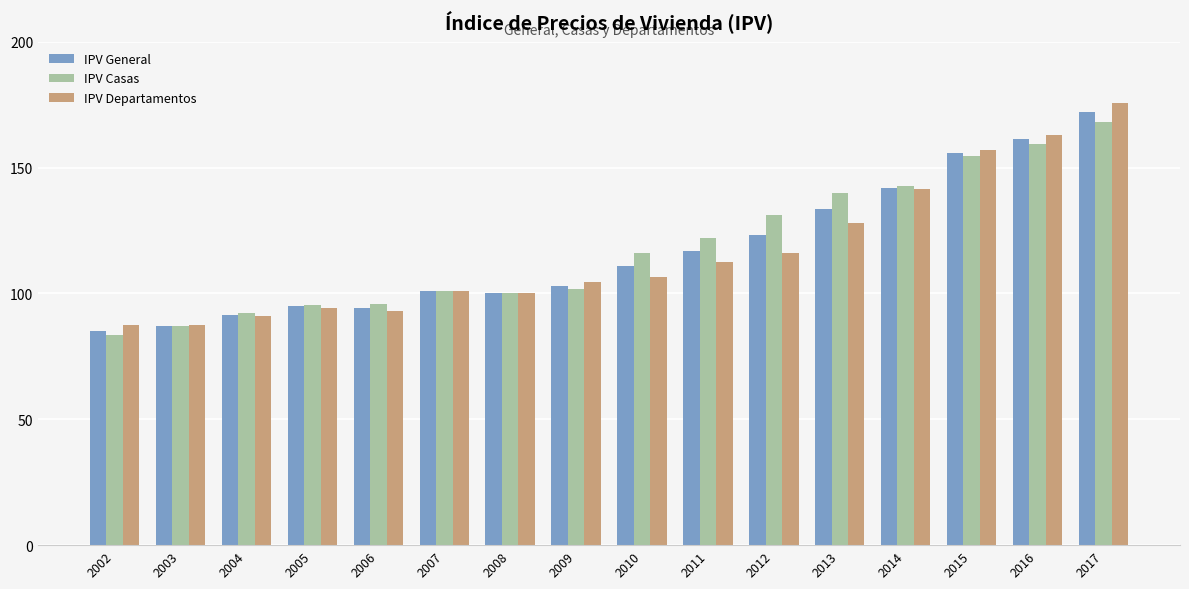

What is the spread (max minus min) of values at 2007?

0.2